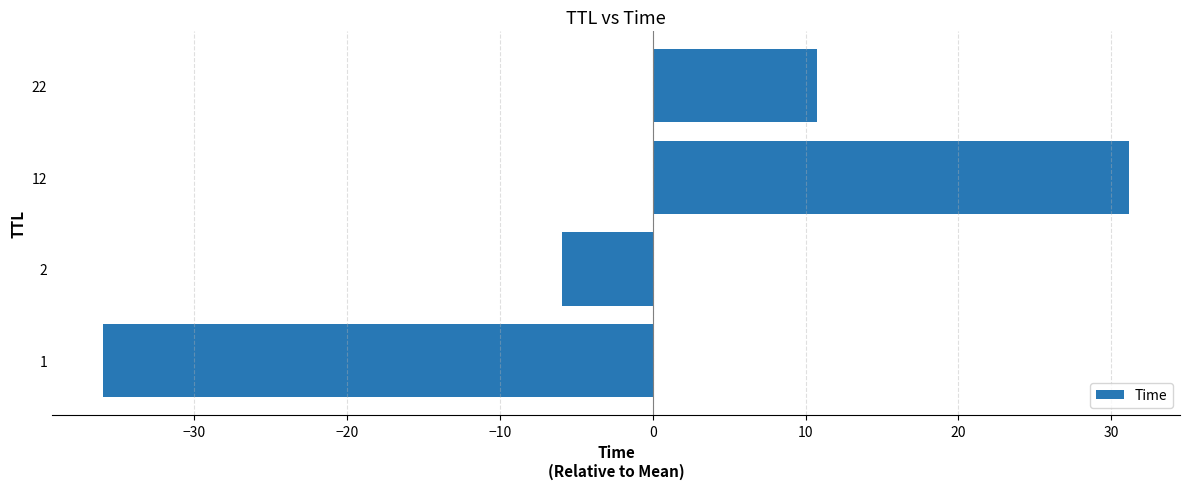

Reading bottom to top, transcribe all the data shown in this chart.

-35.9	-5.9	31.1	10.8